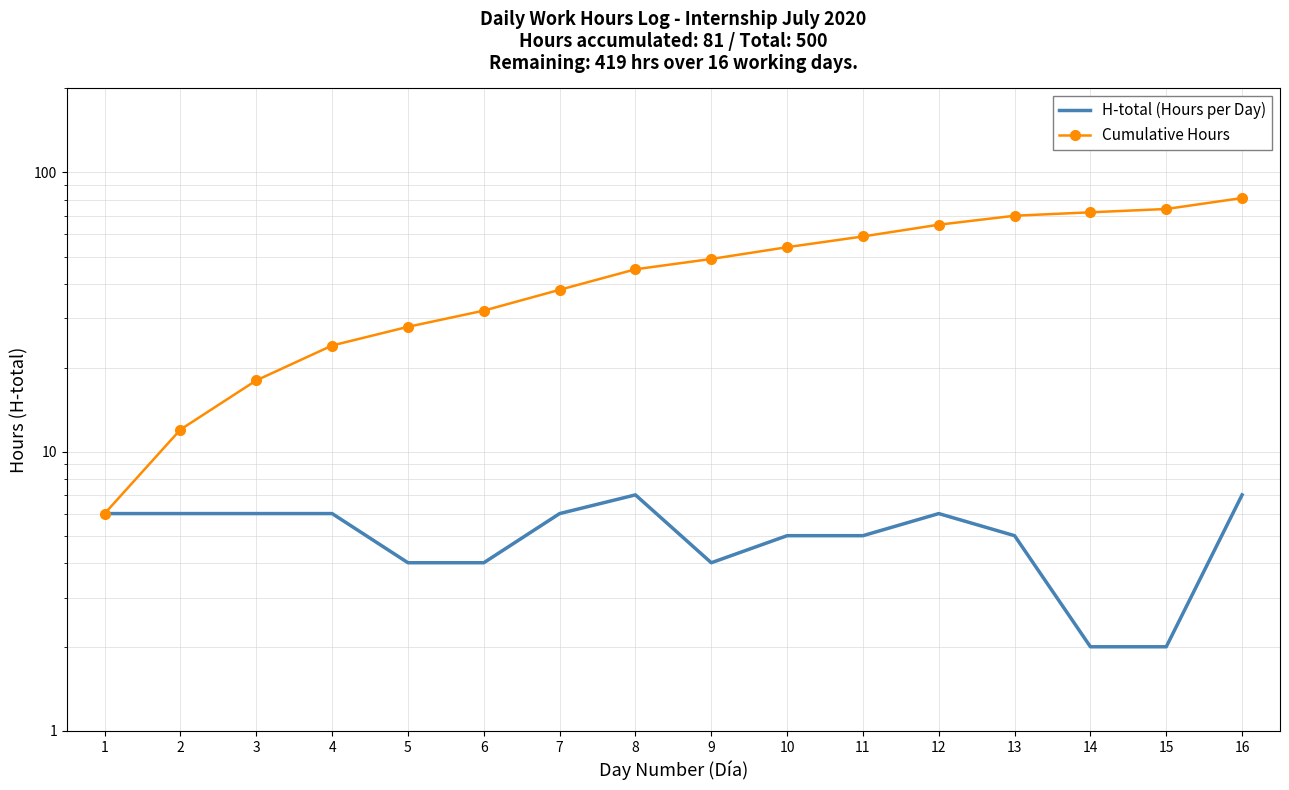

True or false: Cumulative Hours and H-total (Hours per Day) intersect in this chart.

False